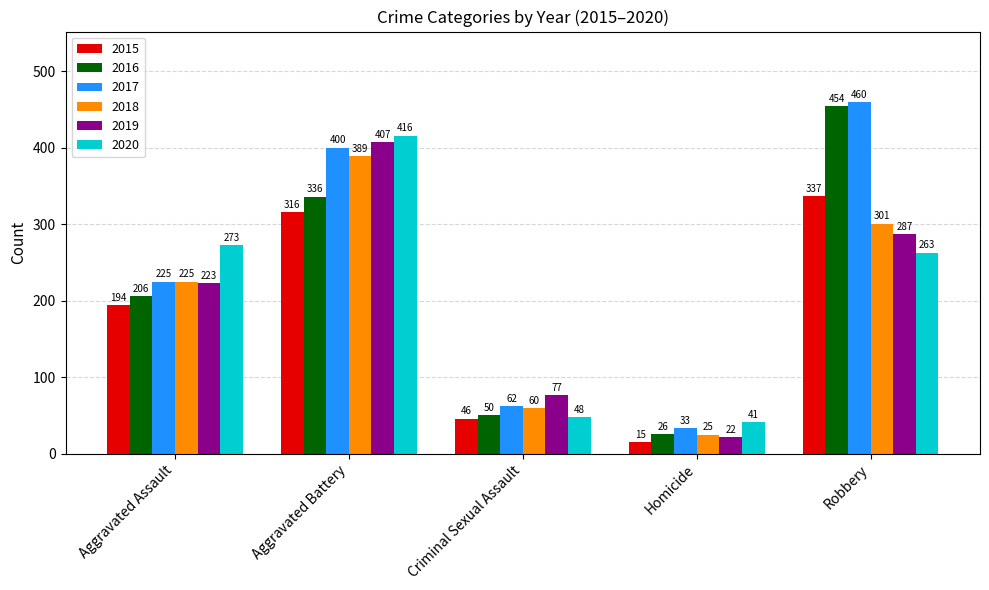

Which series has the largest total across all categories?

2017